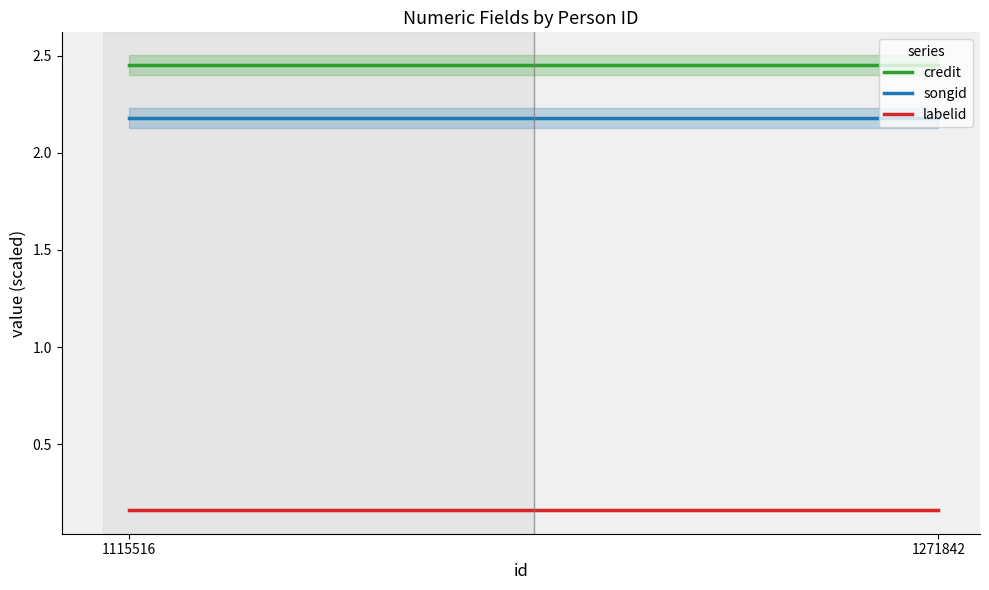

At 1271842, list the series in order from largest to smallest.

credit, songid, labelid